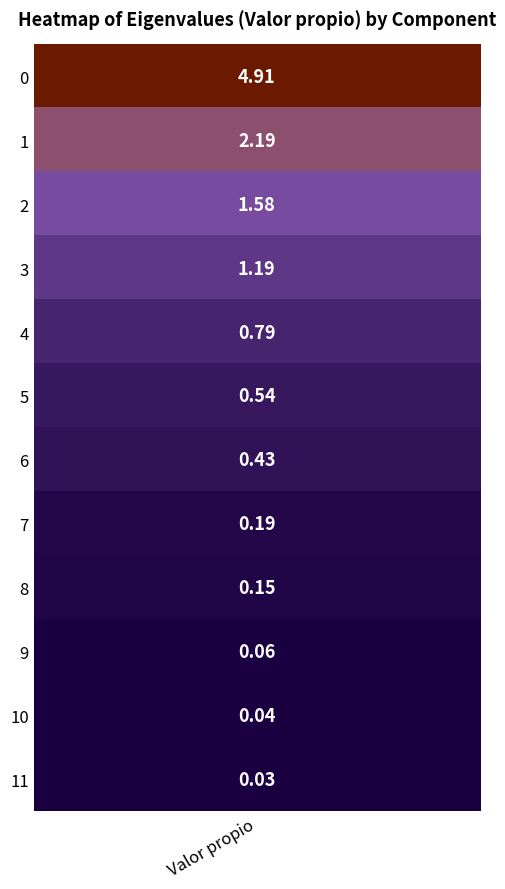

Which has a higher value, 8 or 1?

1